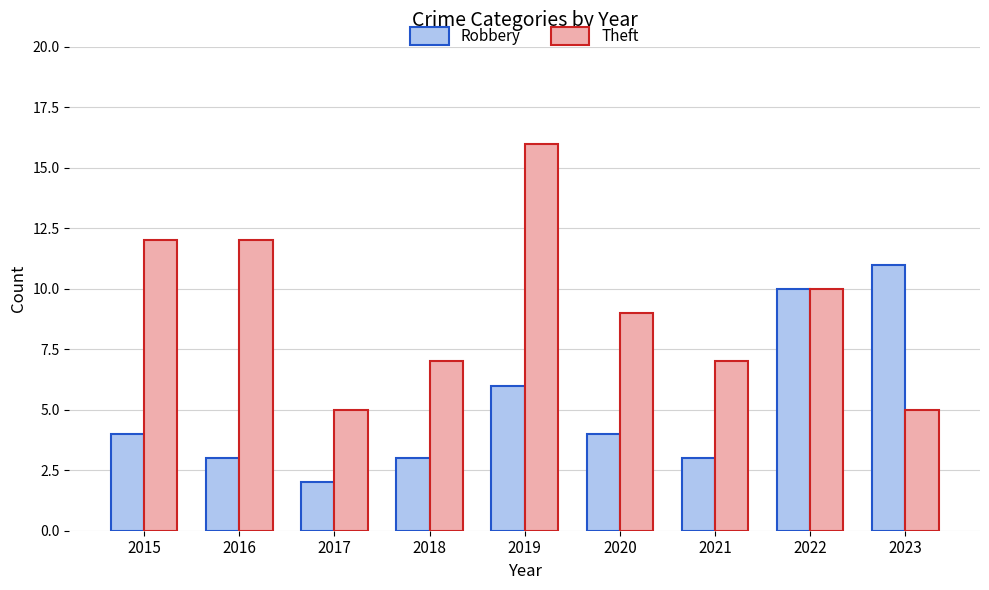

Is it true that Theft equals 12 at 2015?

True